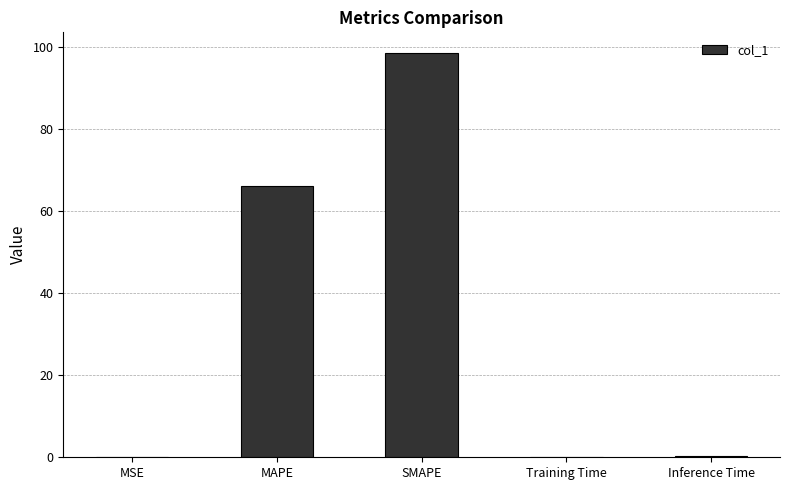

Is it true that the value at MSE is 0.0?

True